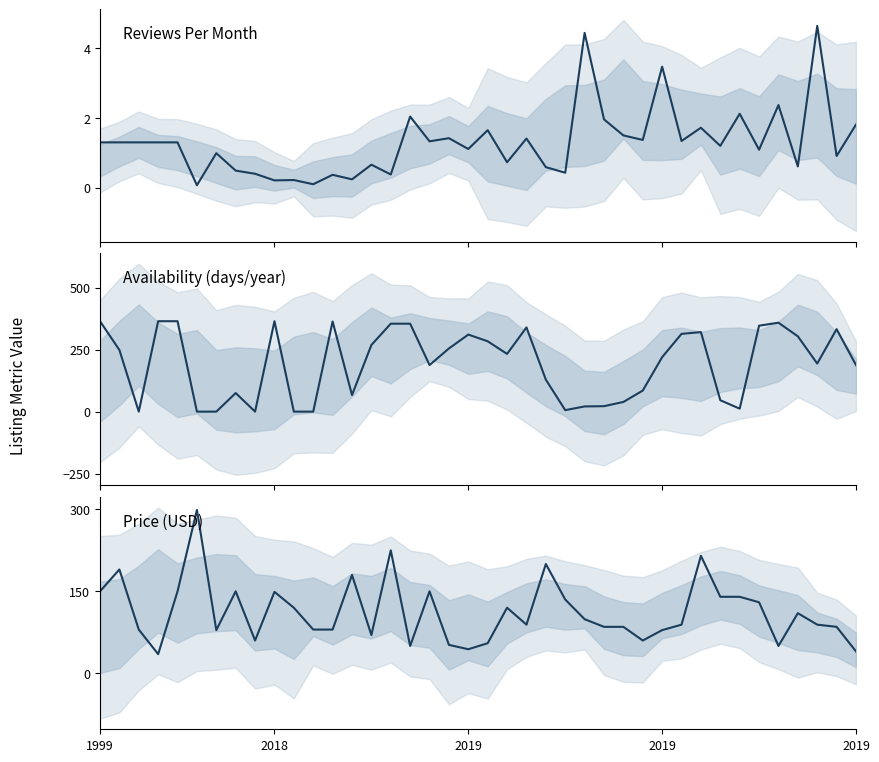

List the series in order of their peak value, highest first.

Availability (days/year), Price (USD), Reviews Per Month